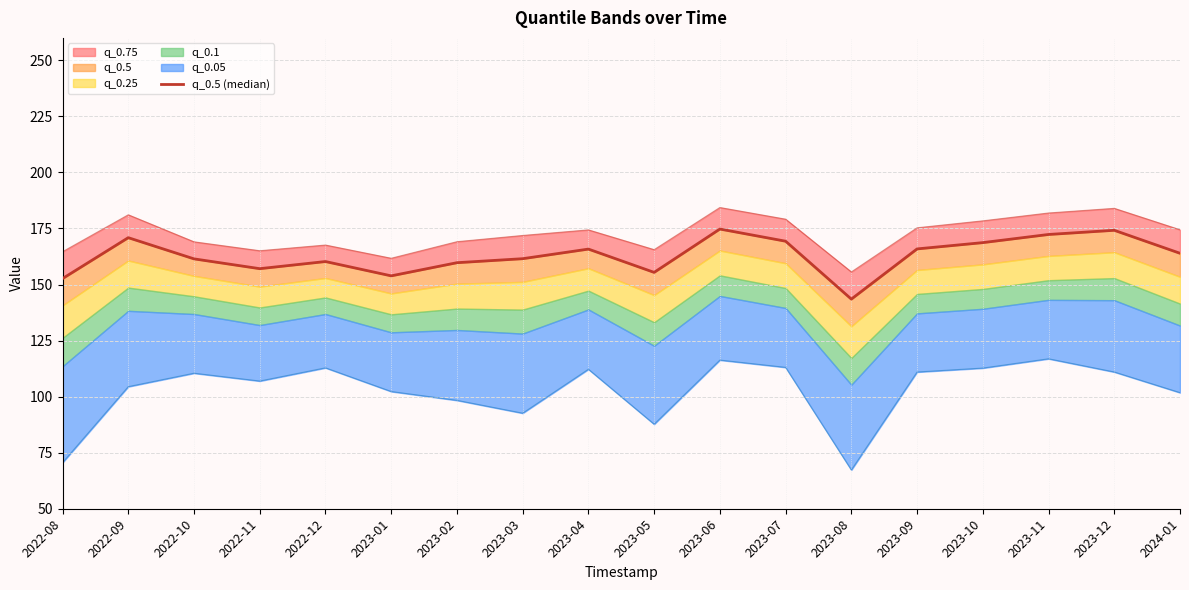

How many points are higher than both their immediate neighbors (excluding endpoints)?

5